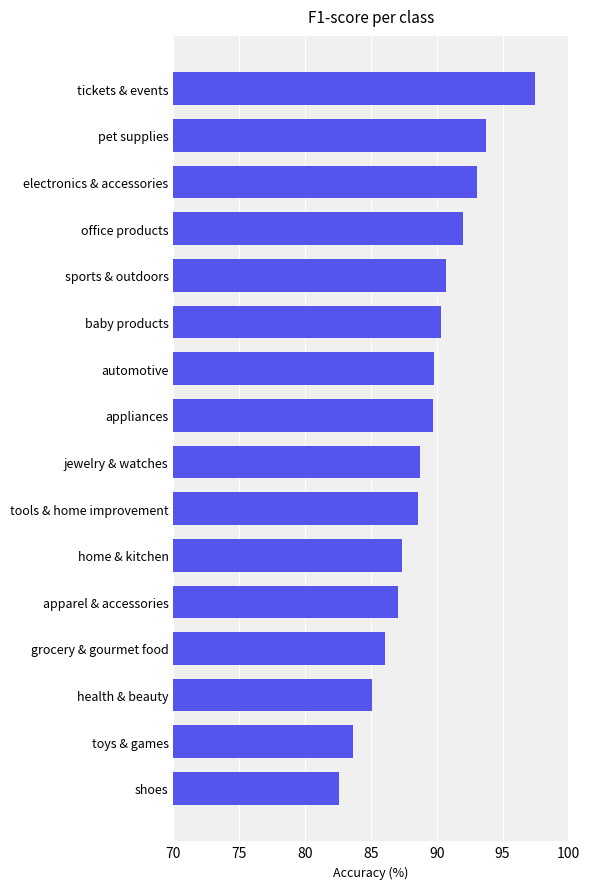

The value at home & kitchen is 87.4. True or false?

True